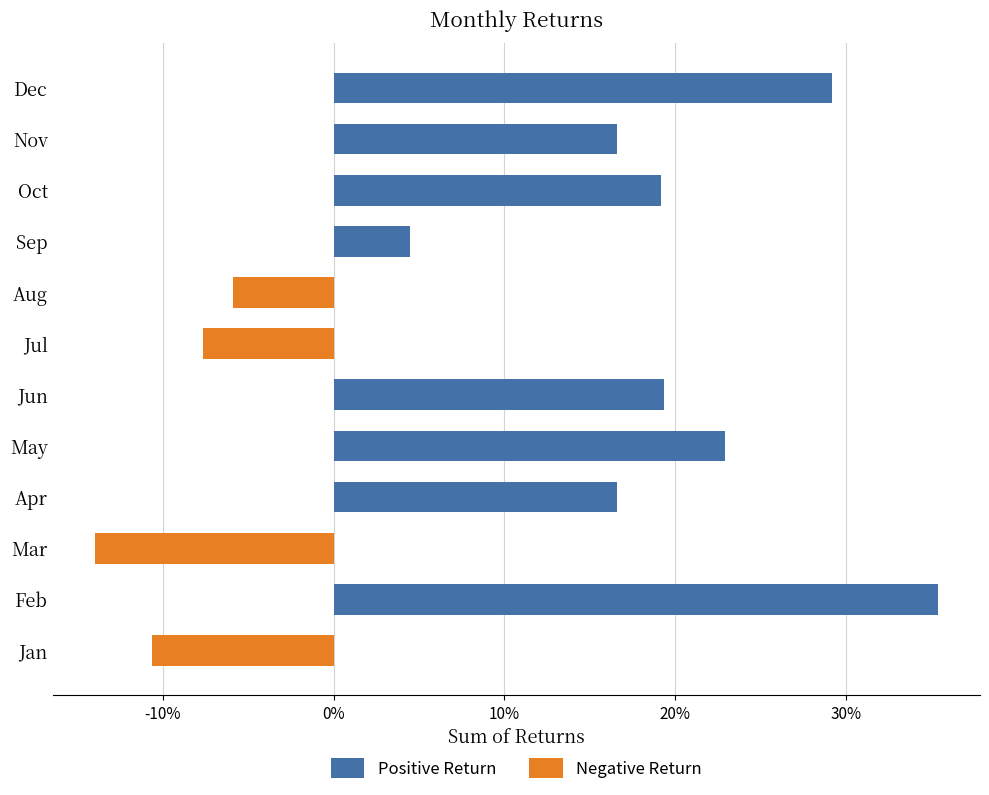

How many data points are above 0?

8